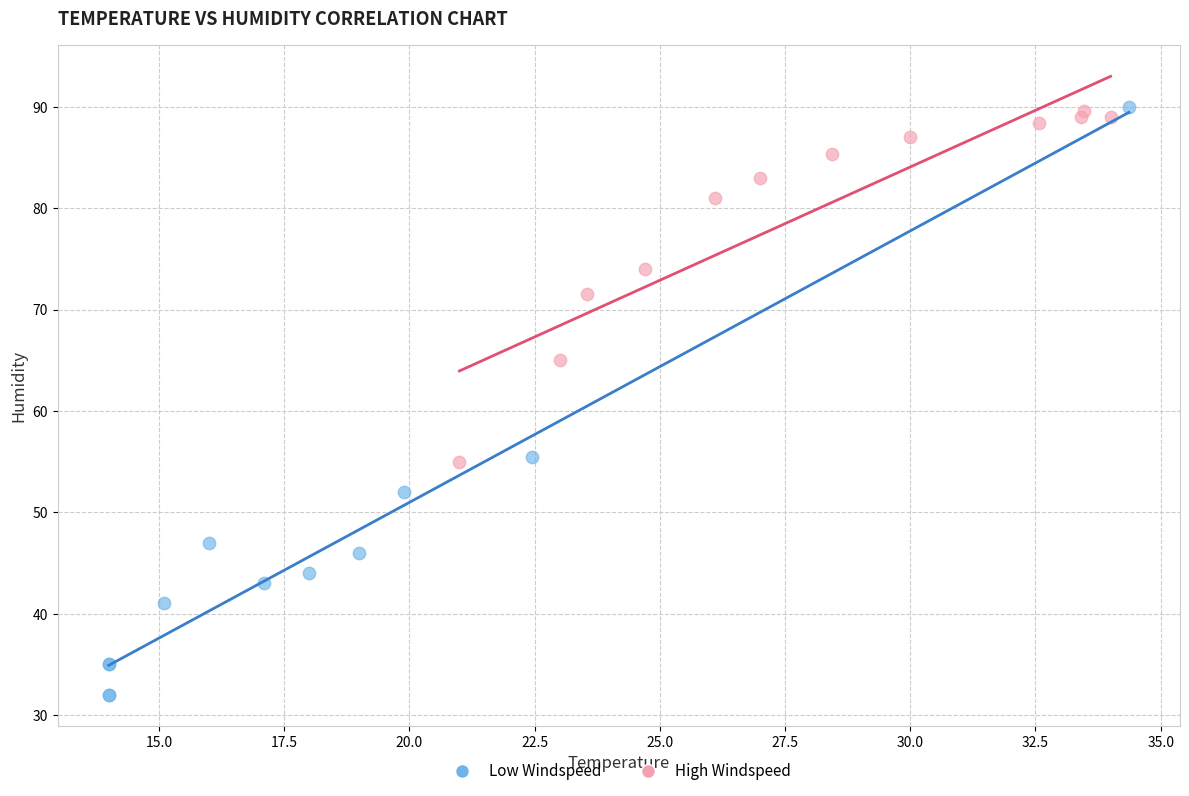

Which series reaches the minimum Y coordinate?

Low Windspeed